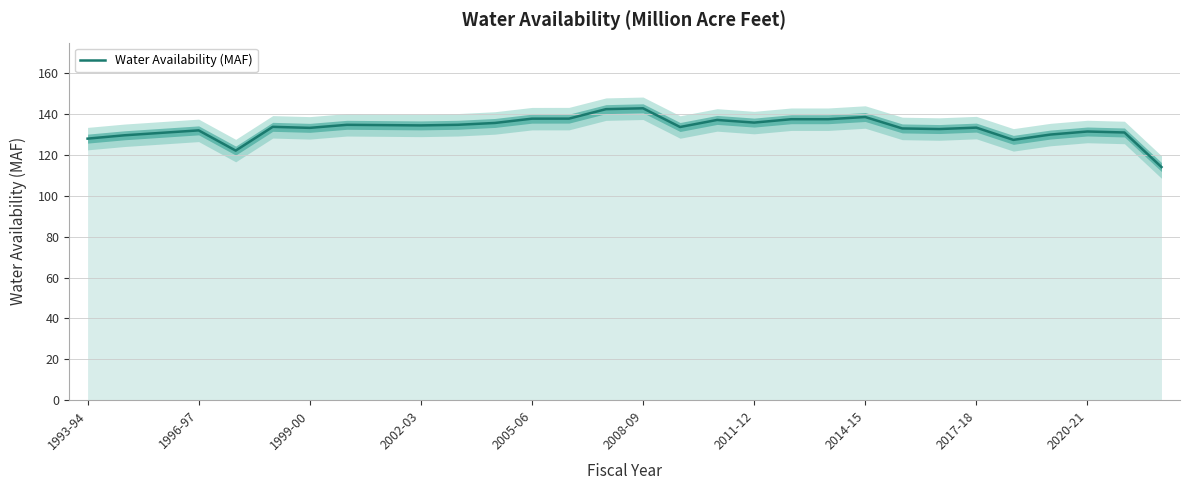

What is the greatest value displayed?

142.9